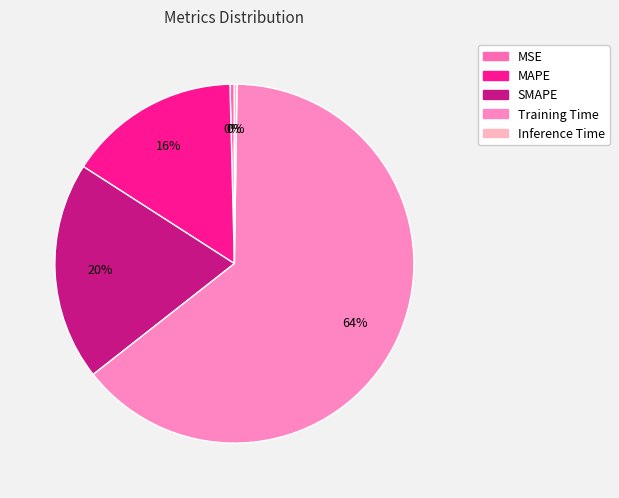

Which slice represents more than half of the pie?

Training Time